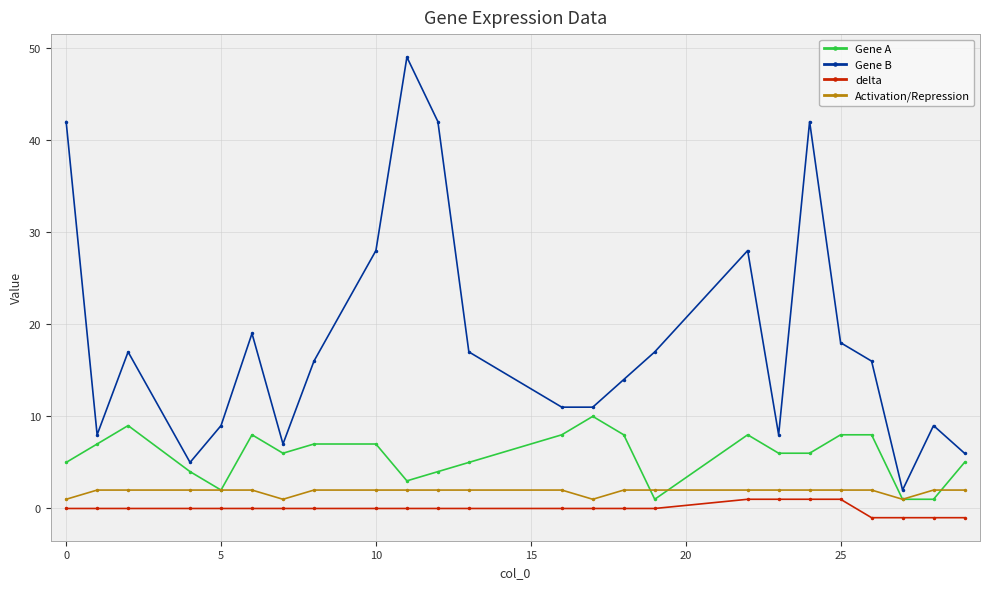

List the series in order of their peak value, lowest first.

delta, Activation/Repression, Gene A, Gene B